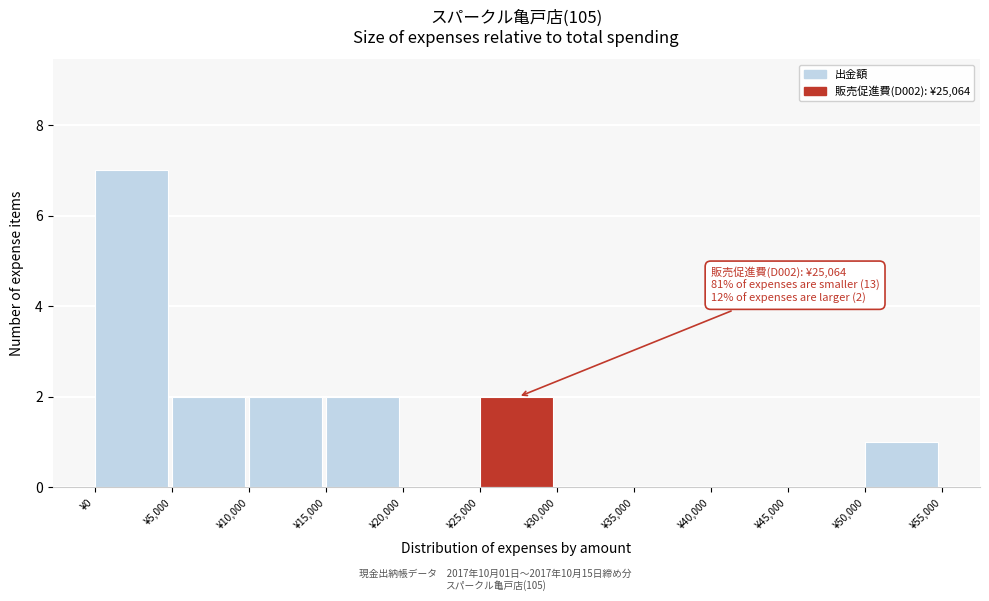

Over which range of the x-axis is the bar tallest?

0 to 5000